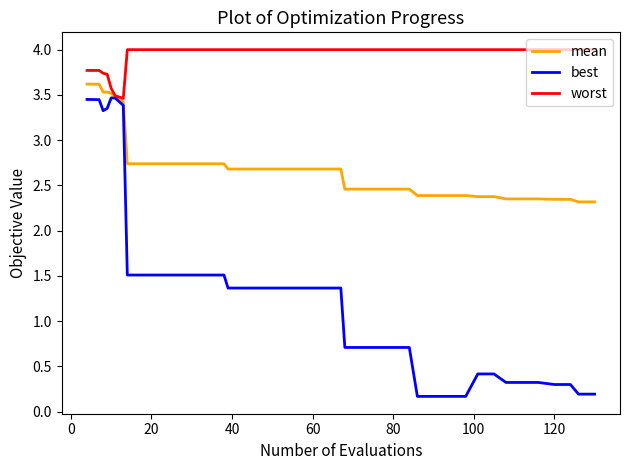

Which series has the widest spread of values?

best